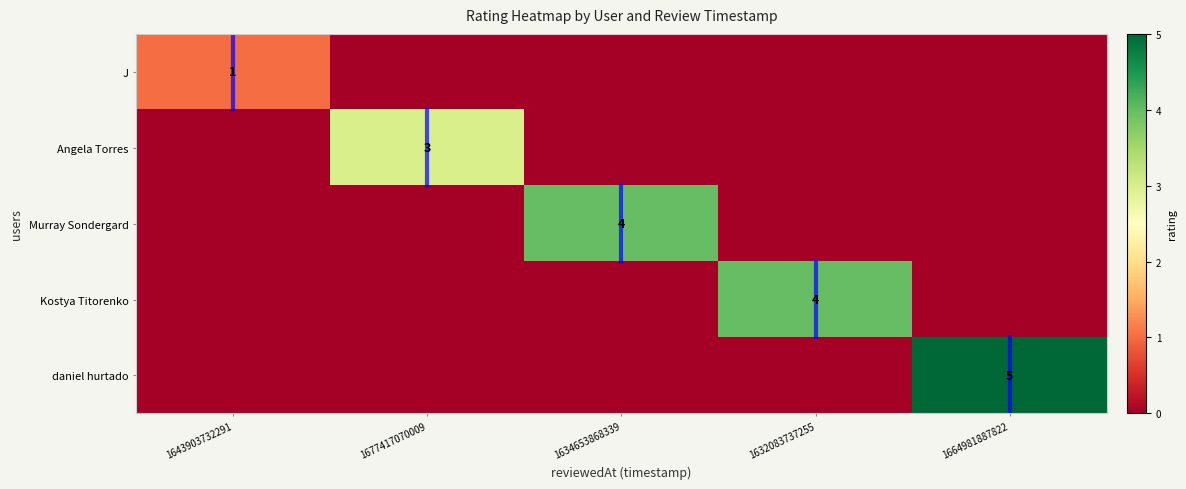

True or false: Kostya Titorenko has a value of -2 at 1664981887822.

False